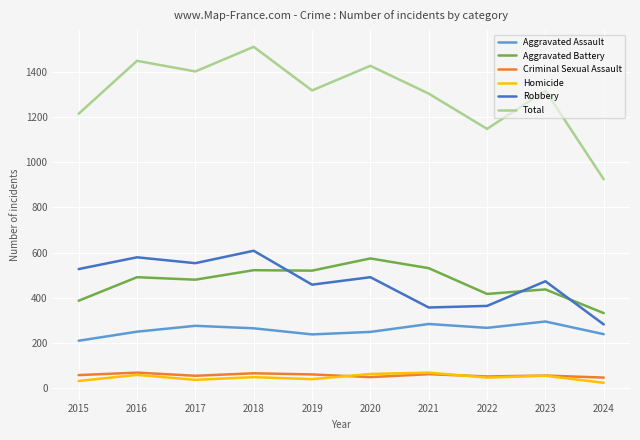

What is the maximum value shown in the chart?

1510